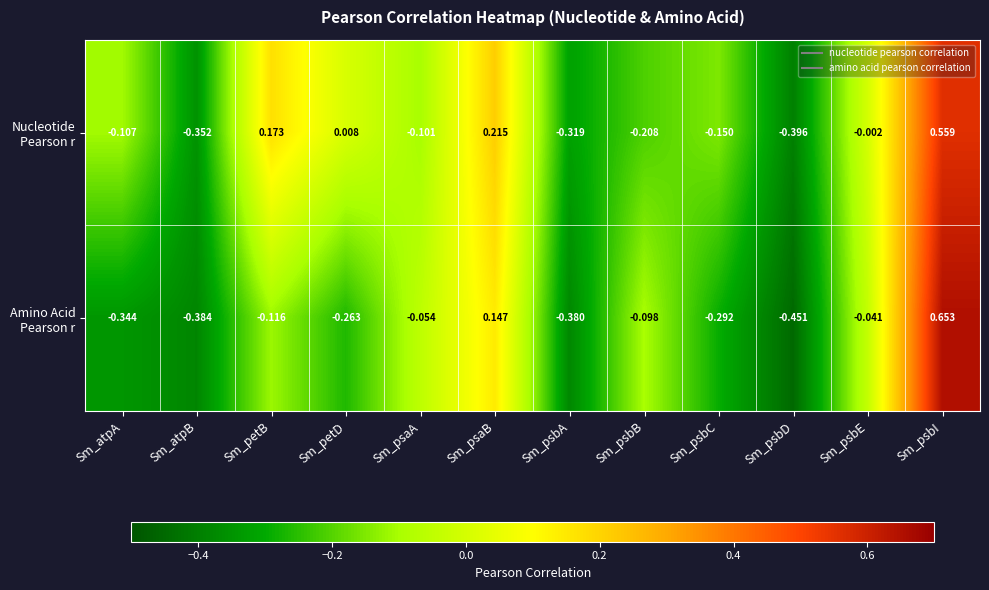

At which category is the sum across all series the highest?

Sm_psbI